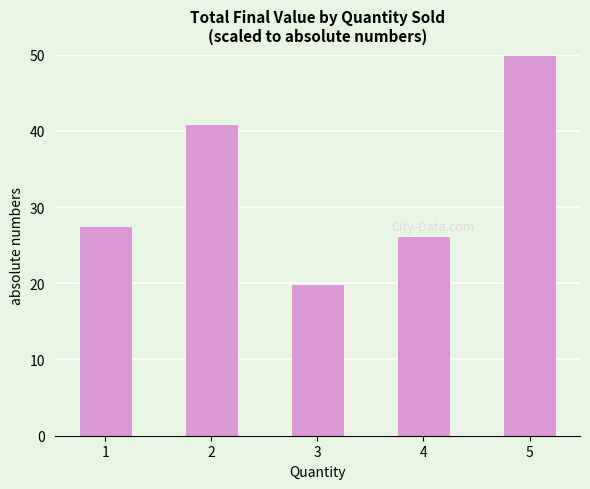

What is the sum of the values at 4 and 1?

53.7